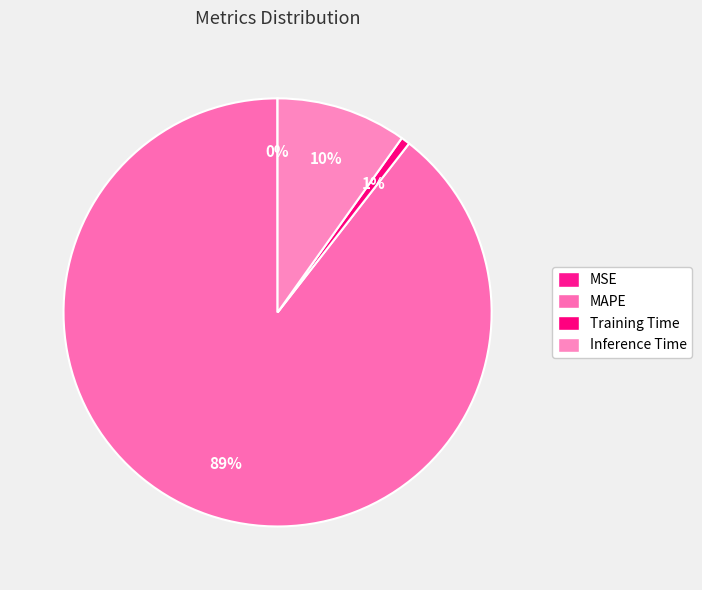

True or false: Inference Time accounts for 1% of the total.

False